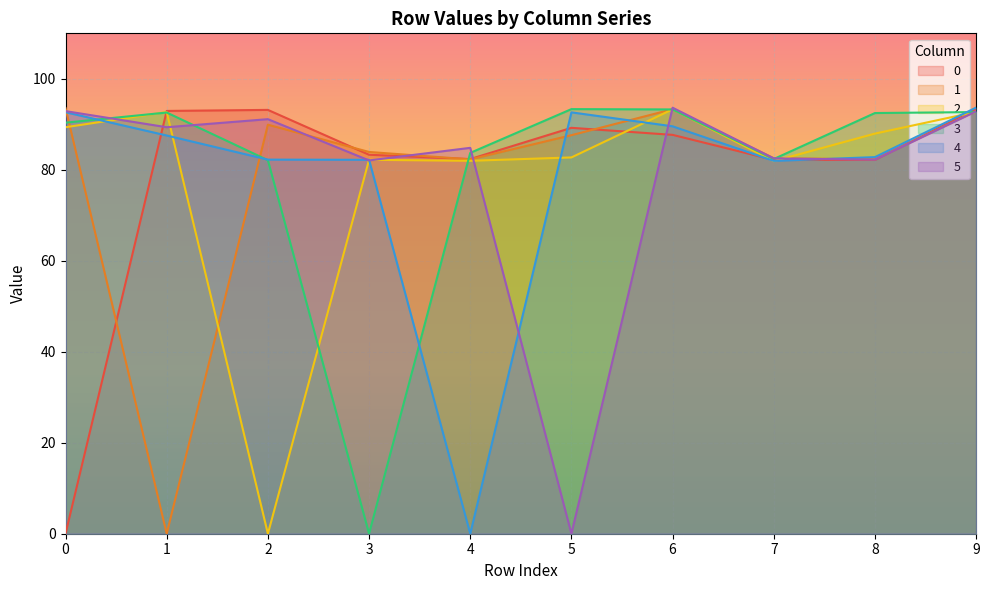

Reading left to right, list all the values displayed in this chart.

0: 0.0	92.9	93.2	83.3	82.4	89.2	87.7	82.2	82.2	93.4
1: 93.6	0.0	89.9	83.9	82.3	87.6	93.3	82.5	82.3	92.9
2: 89.4	92.7	0.0	82.2	82.0	82.7	93.3	81.9	88.0	92.7
3: 90.4	92.6	82.1	0.0	83.7	93.3	93.3	82.4	92.5	92.7
4: 92.7	87.5	82.2	82.2	0.0	92.6	89.6	82.0	82.8	93.7
5: 92.9	89.4	91.1	82.1	84.8	0.0	93.7	82.5	82.2	92.9